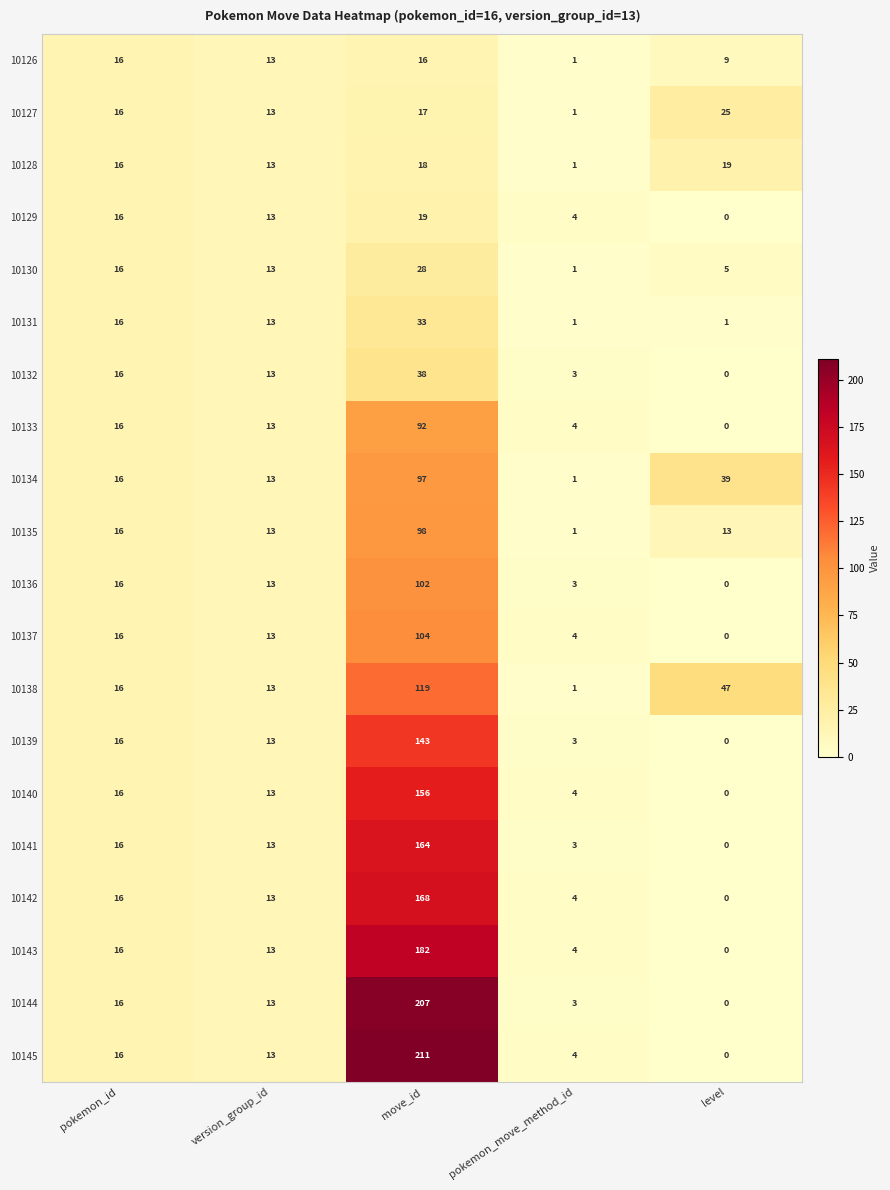

What is the spread (max minus min) of values at move_id?

195